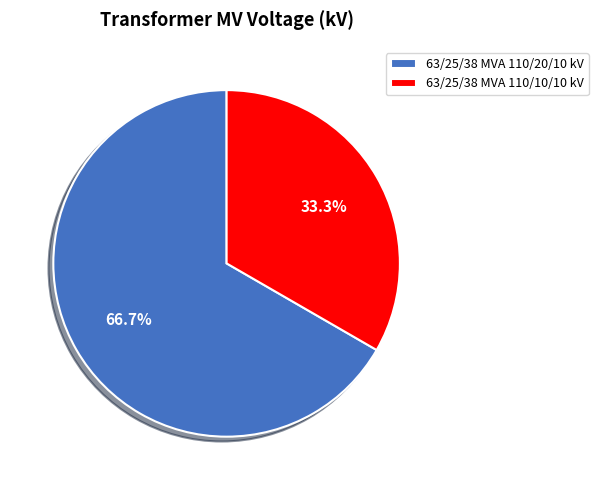

To the nearest percent, what is the combined percentage of 63/25/38 MVA 110/10/10 kV and 63/25/38 MVA 110/20/10 kV?

100%